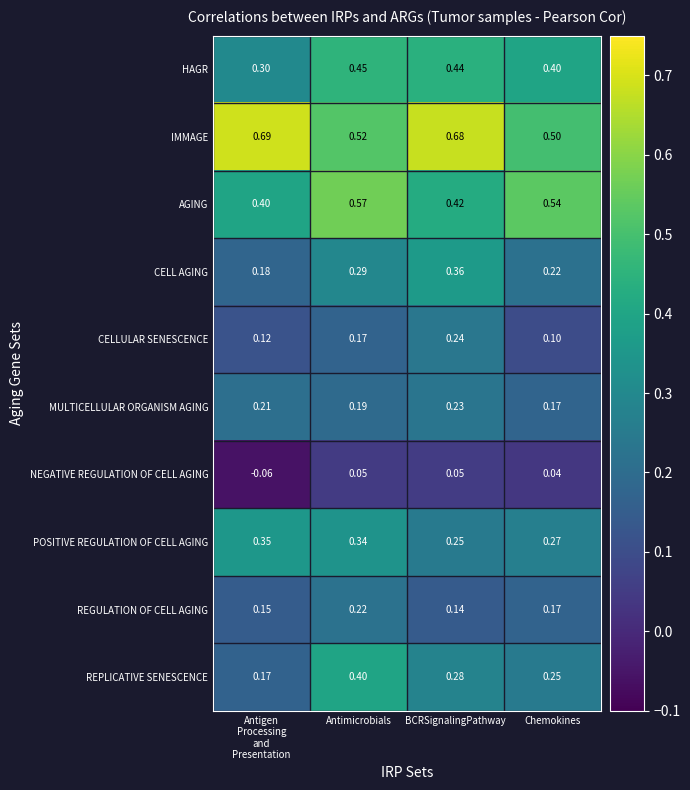

At BCRSignalingPathway, list the series in order from smallest to largest.

NEGATIVE REGULATION OF CELL AGING, REGULATION OF CELL AGING, MULTICELLULAR ORGANISM AGING, CELLULAR SENESCENCE, POSITIVE REGULATION OF CELL AGING, REPLICATIVE SENESCENCE, CELL AGING, AGING, HAGR, IMMAGE